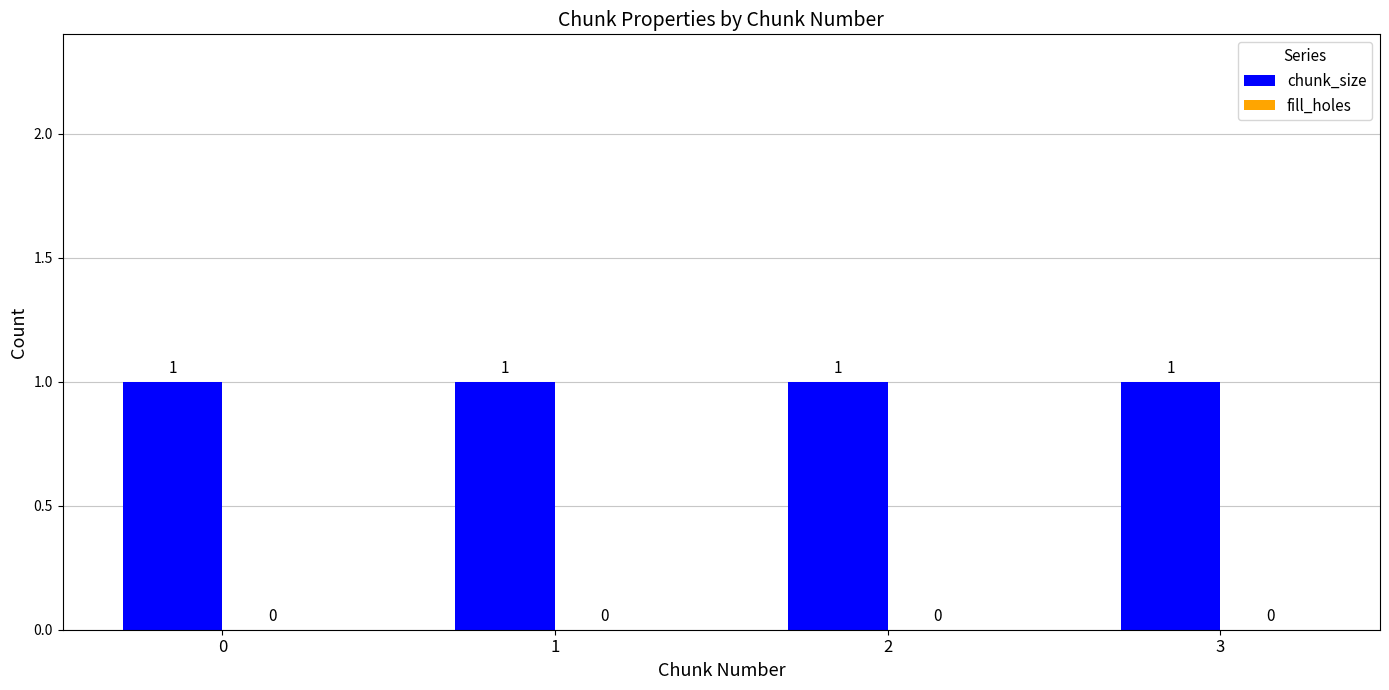

Is the value of chunk_size at 3 greater than the value of fill_holes at 2?

Yes